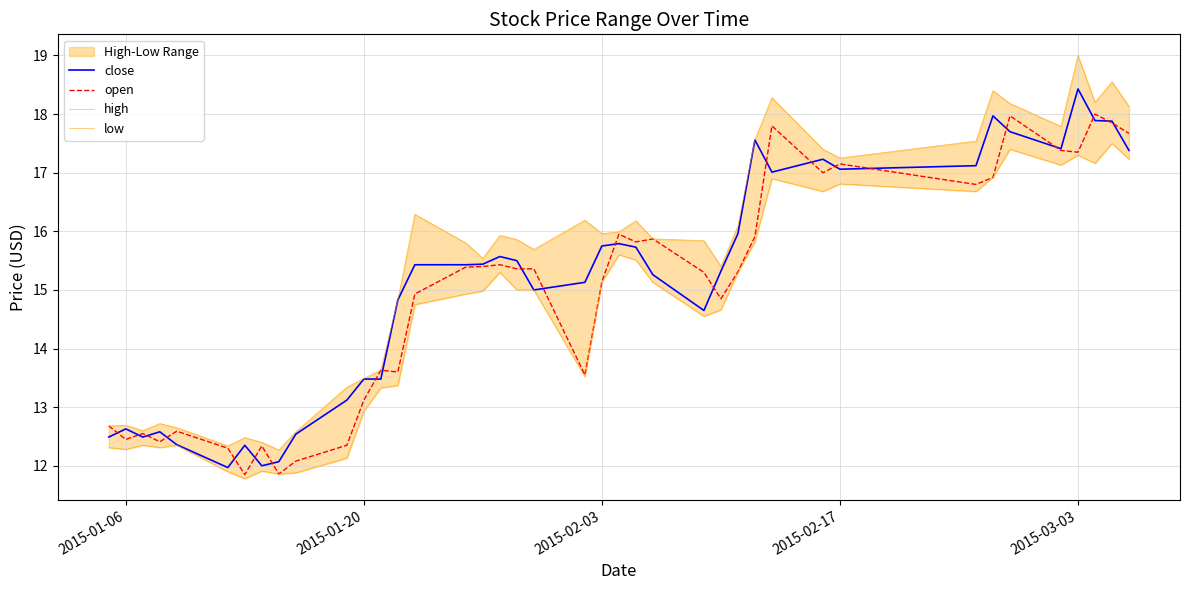

What is the maximum value shown in the chart?

19.0